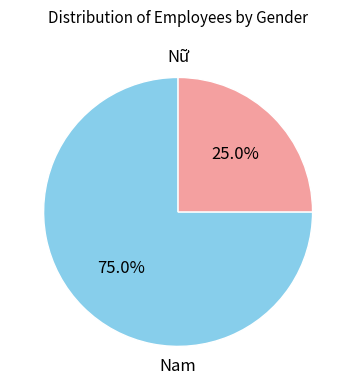

What percentage do Nam and Nữ together represent?

100.0%